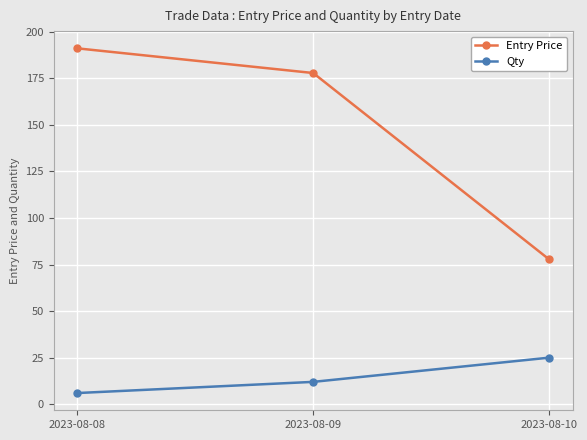

What is the average value of the Entry Price series?

148.9